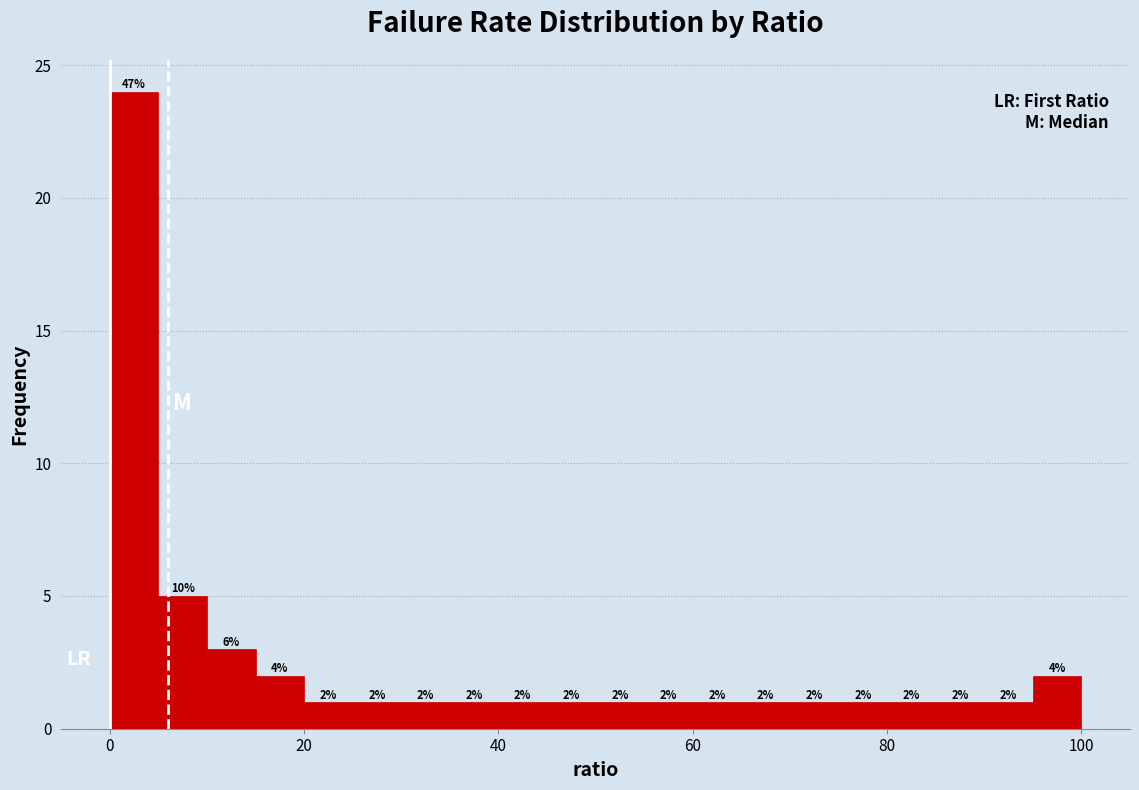

Around what value on the x-axis is the tallest bar? Give the approximate position of its centre, as read against the axis.

2